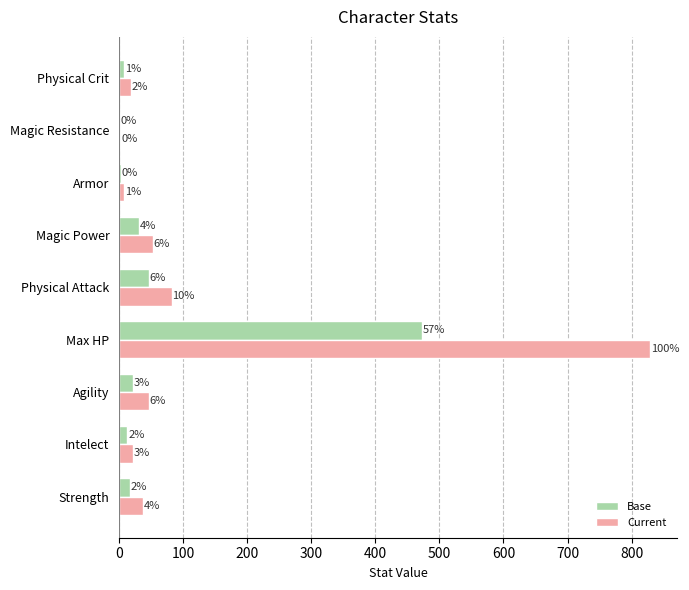

What is the average value of the Base series?

68